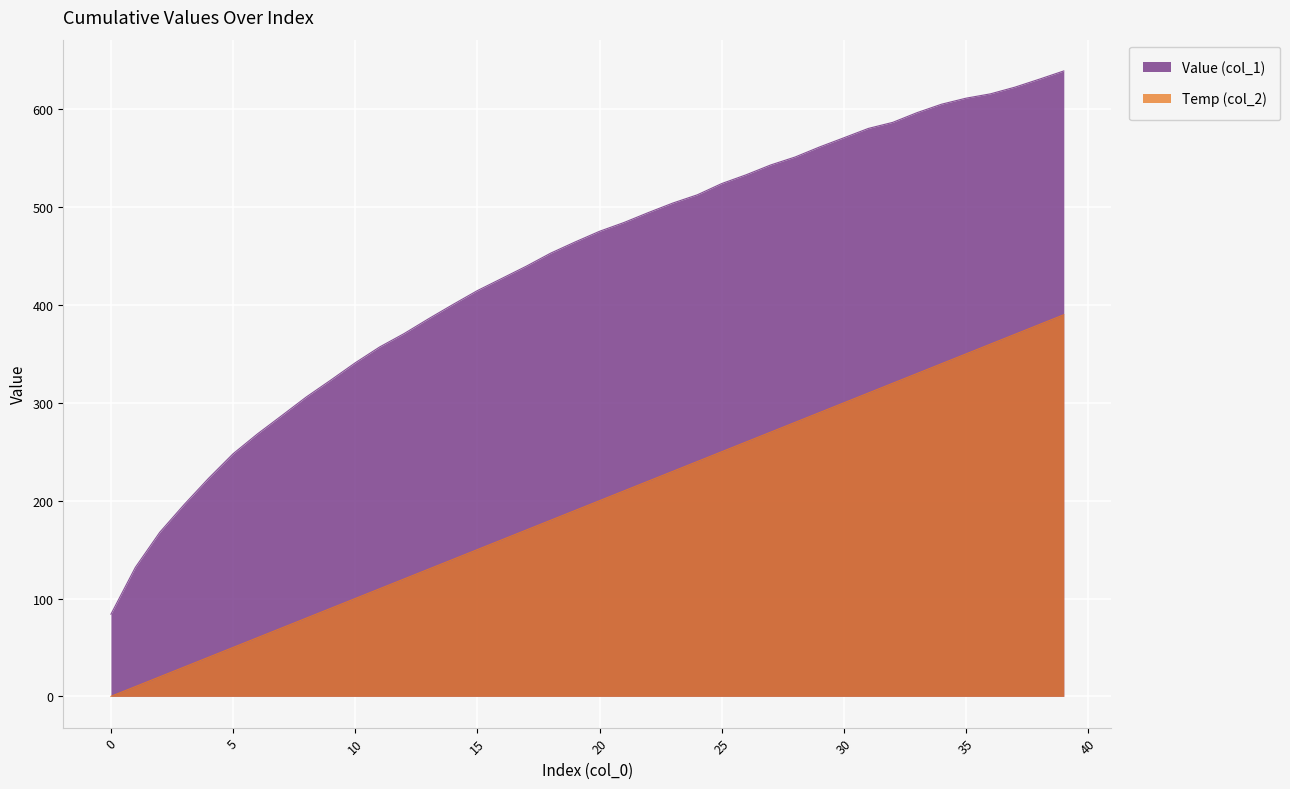

What is the value of the Temp (col_2) point at the 40th from the left?

390.0